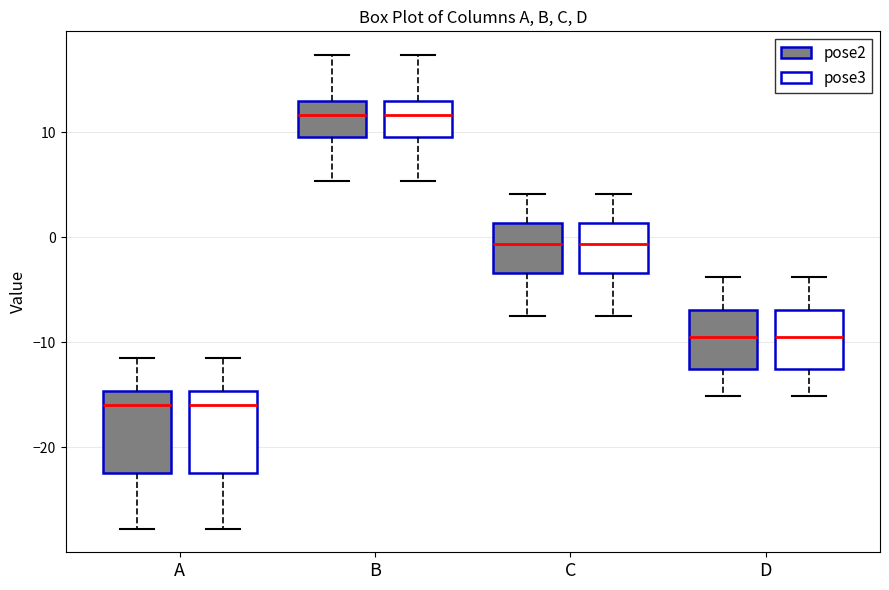

Reading left to right, read every box against the y-axis: the position of its median line, the range the box covers, and the ends of its whiskers. The values are not printed on the chart, so give them approximately, as read against the axis.

A (pose2): median -16, box -22 to -15, whiskers -28 to -11
A (pose3): median -16, box -22 to -15, whiskers -28 to -11
B (pose2): median 12, box 10 to 13, whiskers 5 to 17
B (pose3): median 12, box 10 to 13, whiskers 5 to 17
C (pose2): median -1, box -3 to 1, whiskers -8 to 4
C (pose3): median -1, box -3 to 1, whiskers -8 to 4
D (pose2): median -9, box -12 to -7, whiskers -15 to -4
D (pose3): median -9, box -12 to -7, whiskers -15 to -4